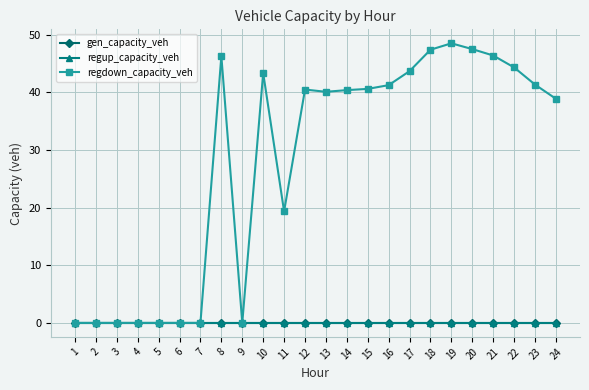

Does the chart have visible grid lines?

Yes